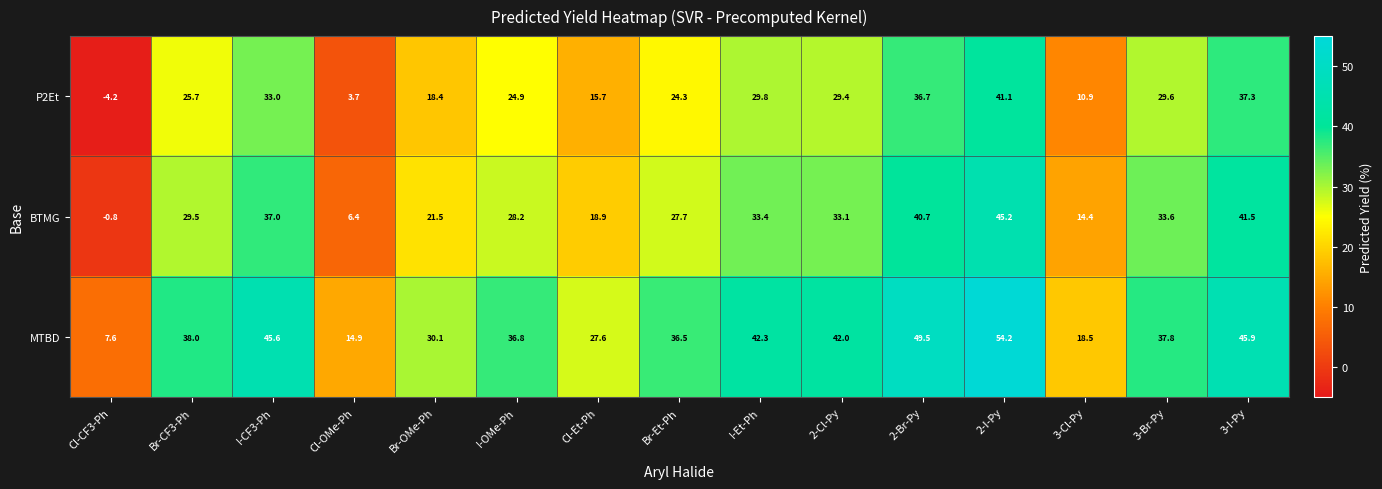

Rank the series at Cl-OMe-Ph from highest to lowest value.

MTBD, BTMG, P2Et